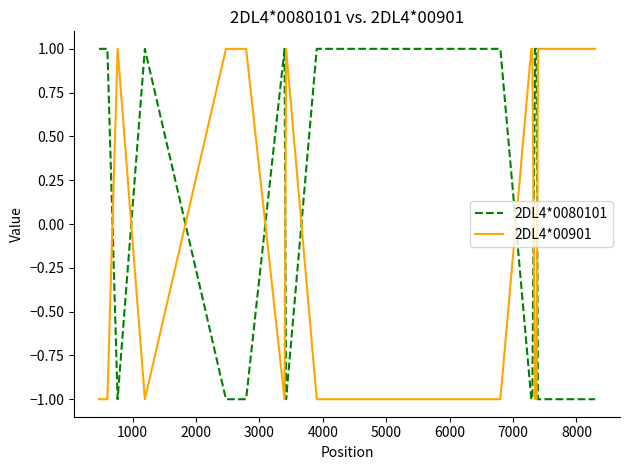

Rank the series by their average value, from lowest to highest.

2DL4*00901, 2DL4*0080101